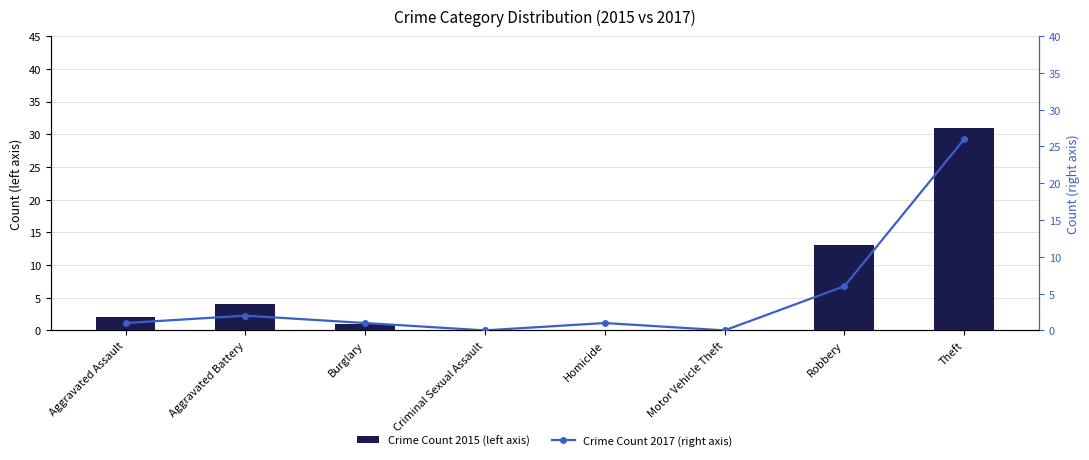

Which series has the largest total across all categories?

Crime Count 2015 (left axis)